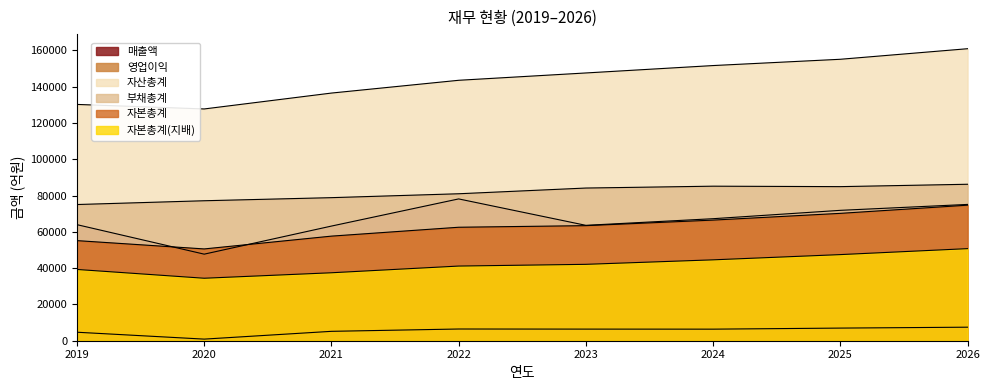

What is the difference between the 매출액 values at 2019 and 2025?

7894